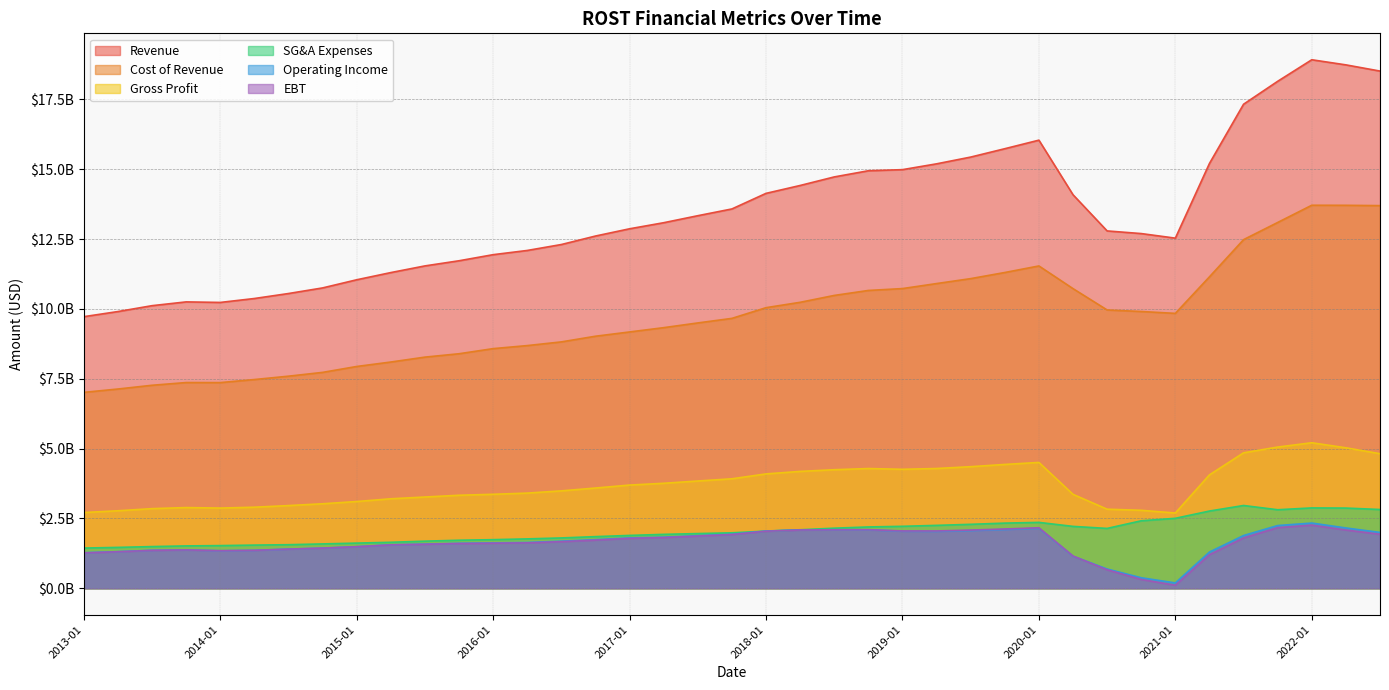

Is the value of Revenue at 2022-04 greater than the value of Cost of Revenue at 2013-07?

Yes